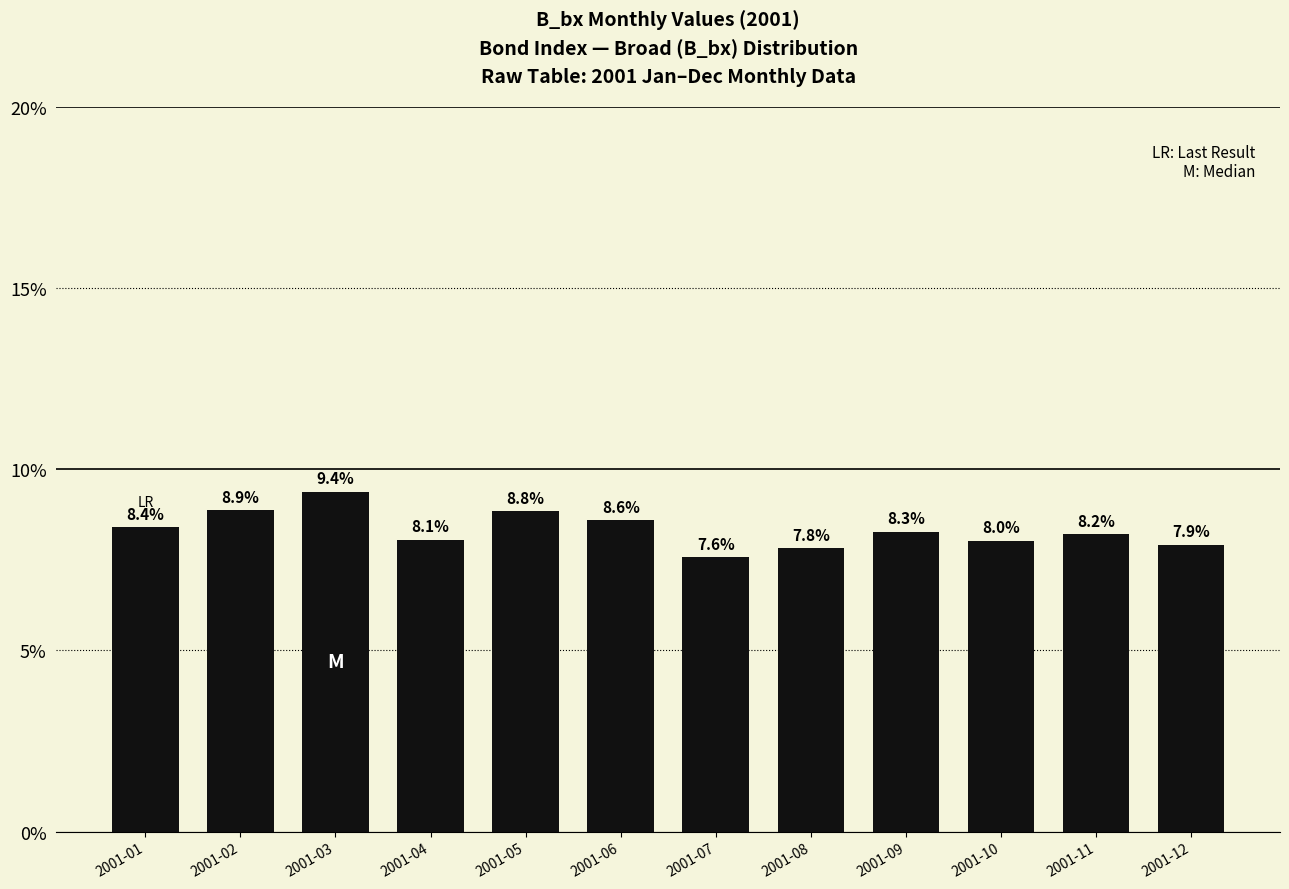

Count the number of categories in the chart.

12